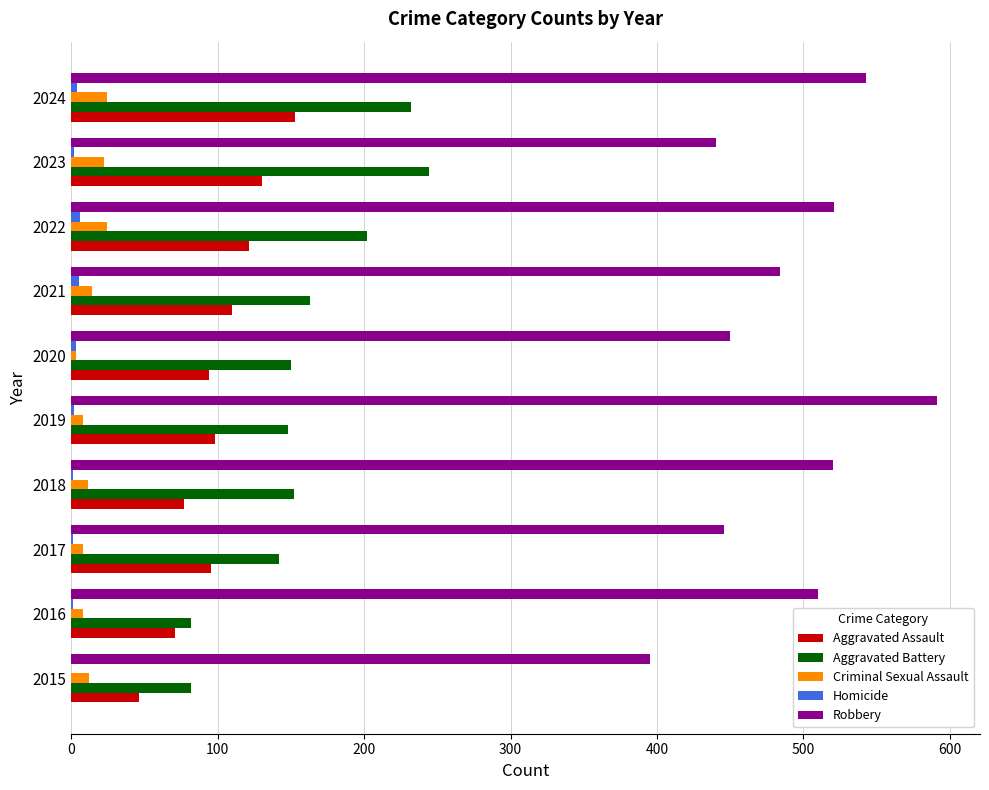

What is the sum of all Robbery values?

4900